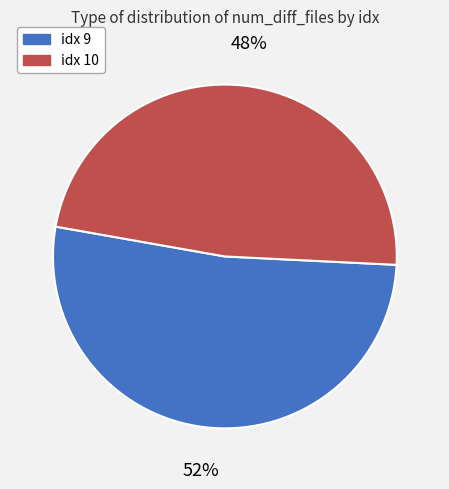

To the nearest percent, what is the average slice percentage?

50%